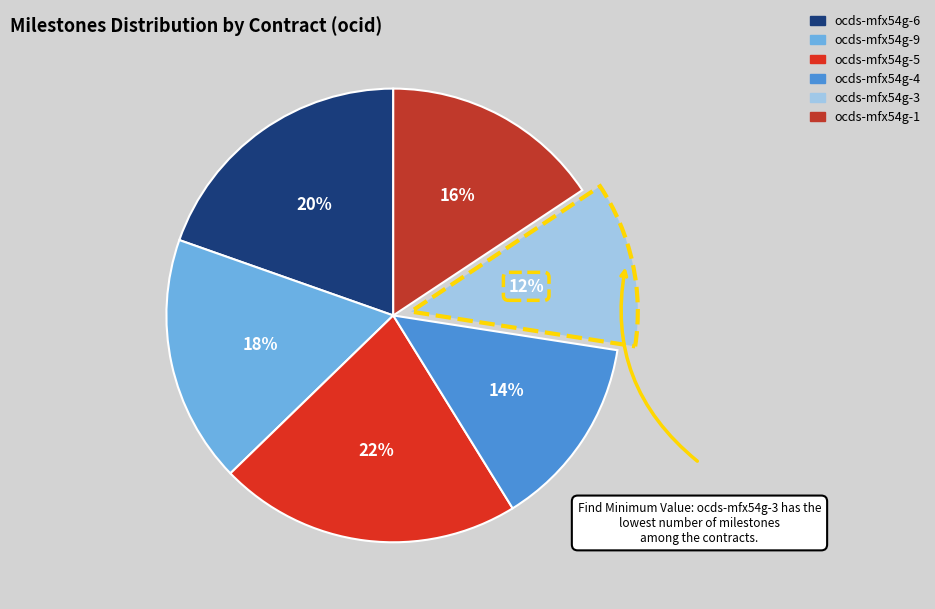

How many segments does this pie chart have?

6